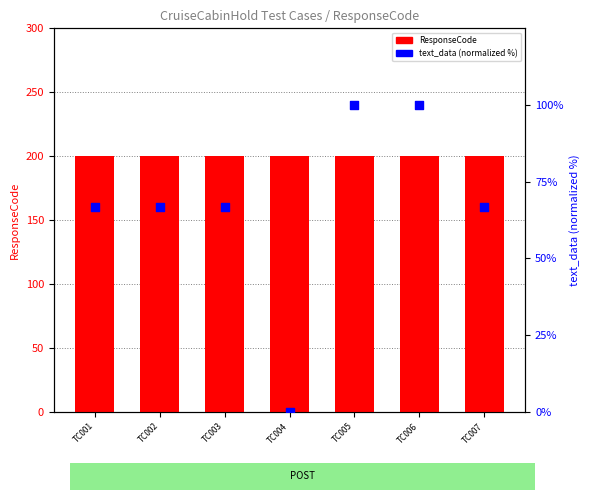

Which series reaches the maximum Y coordinate?

ResponseCode